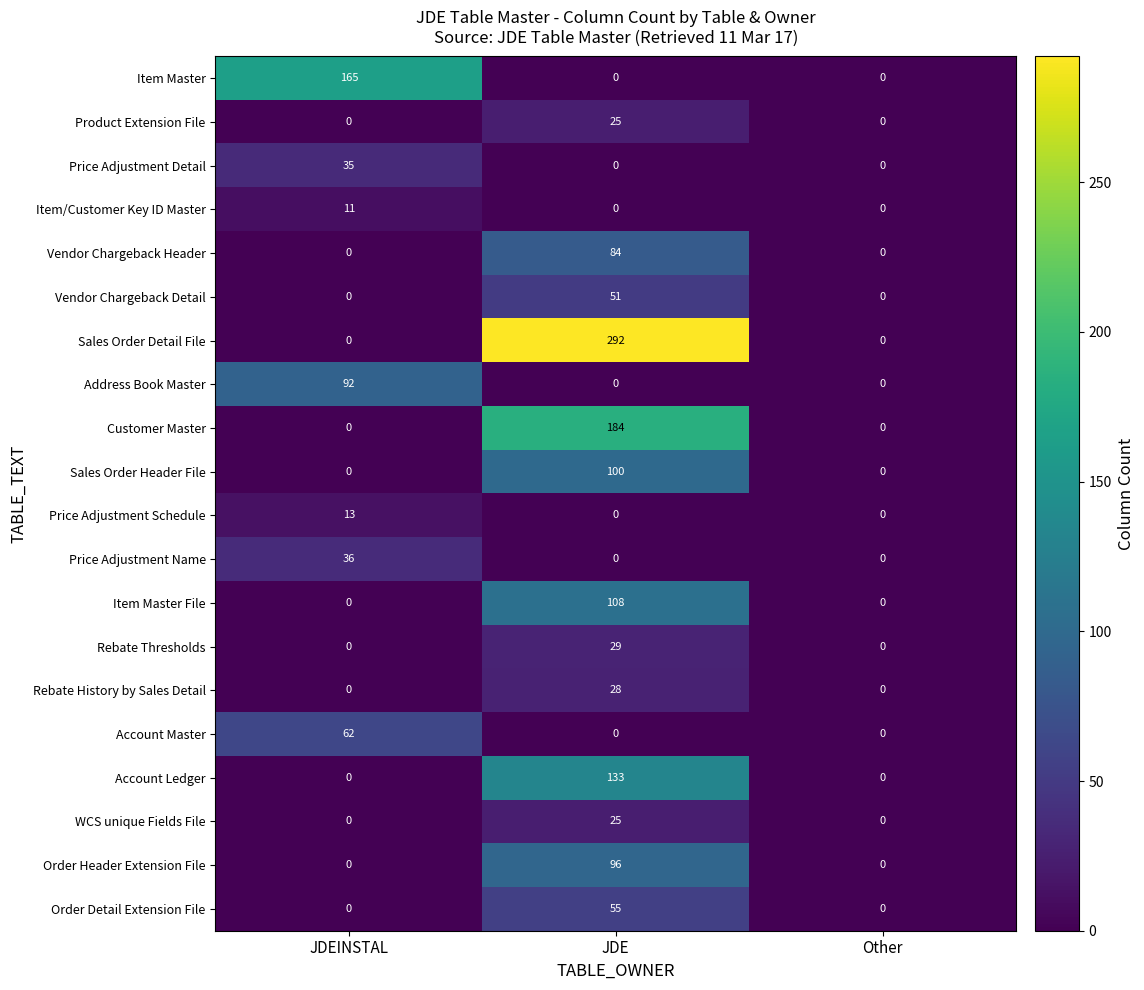

Is it true that WCS unique Fields File equals -16 at JDEINSTAL?

False